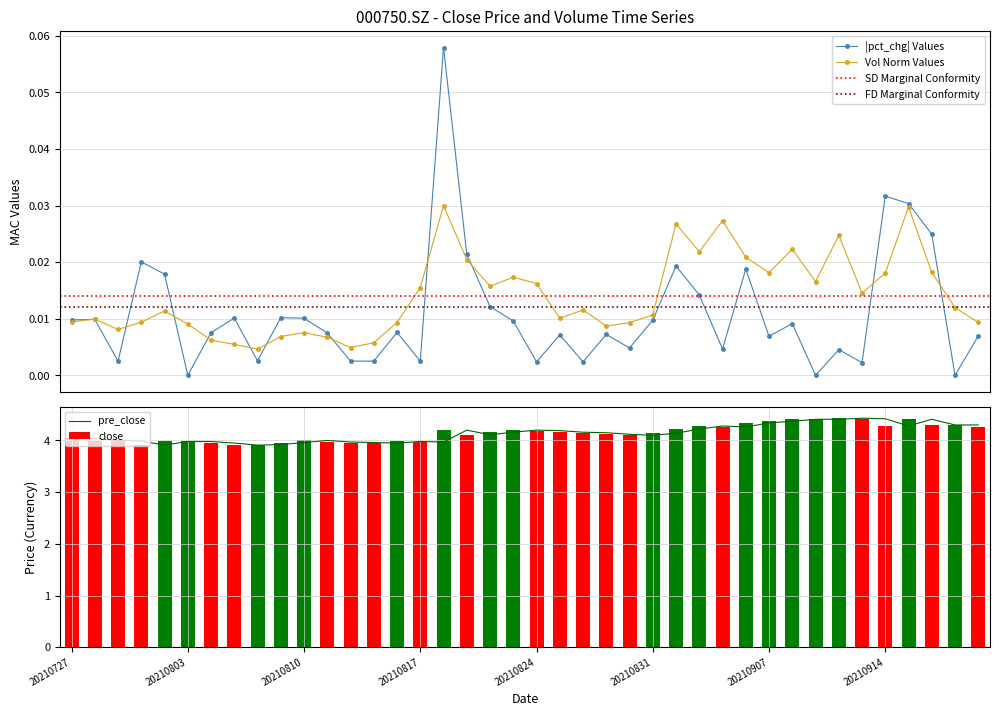

Is it true that pre_close equals 1.6 at 20210727?

False